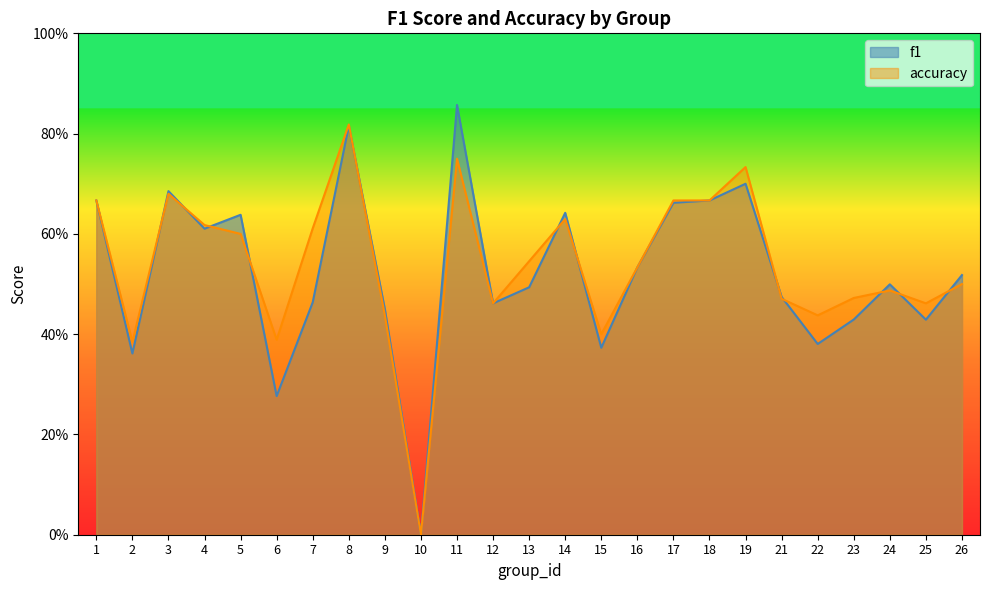

True or false: accuracy has more than 1 interior local peaks.

True